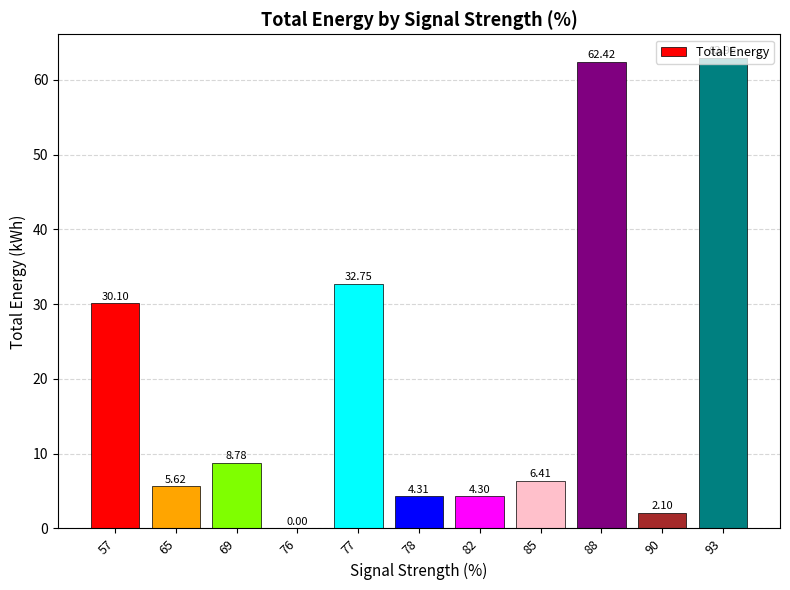

What is the greatest value displayed?

63.0